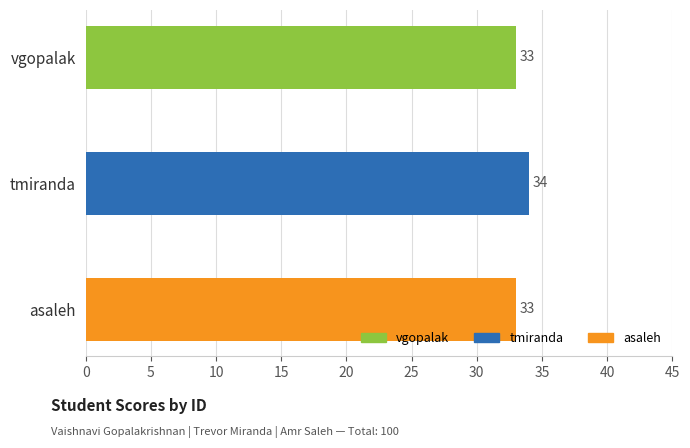

What is the average value?

33